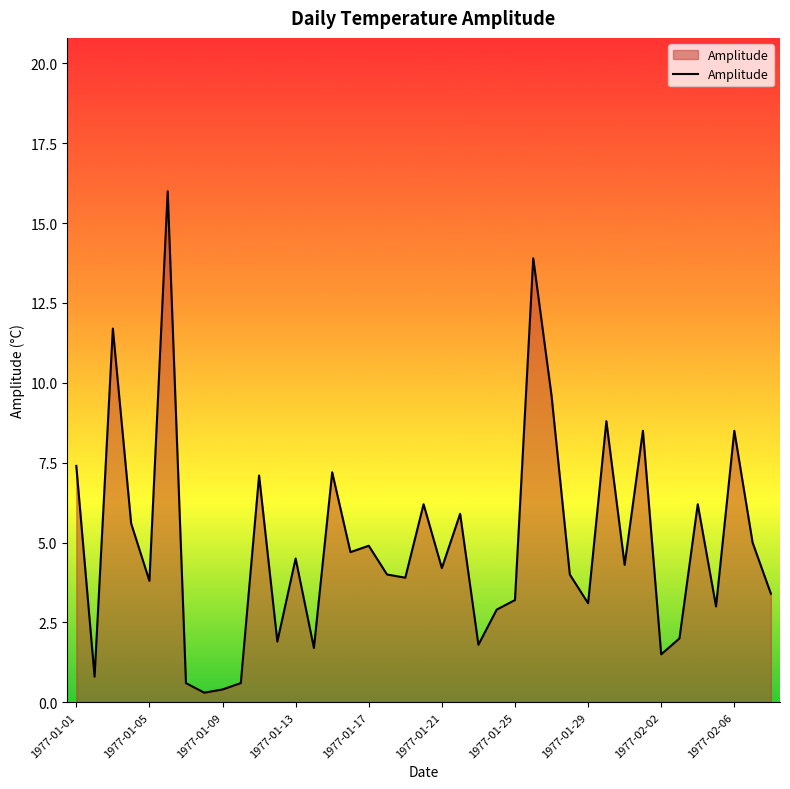

What is the difference between the maximum and minimum values?

15.7